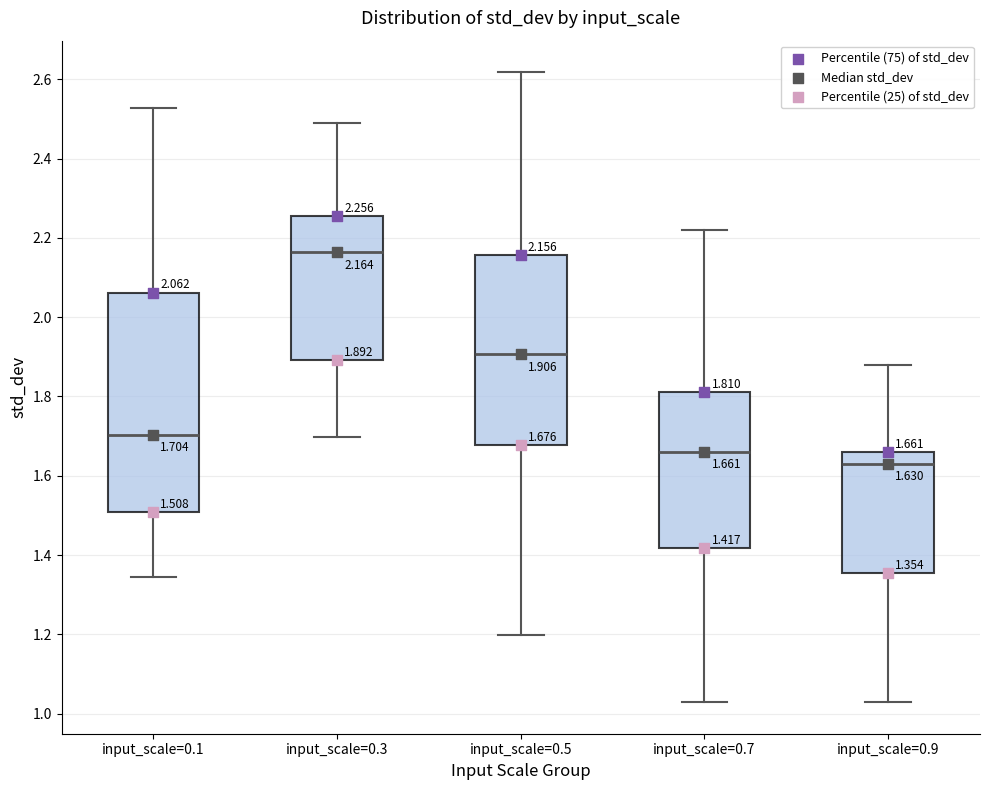

Which box's median line is the highest?

input_scale=0.3